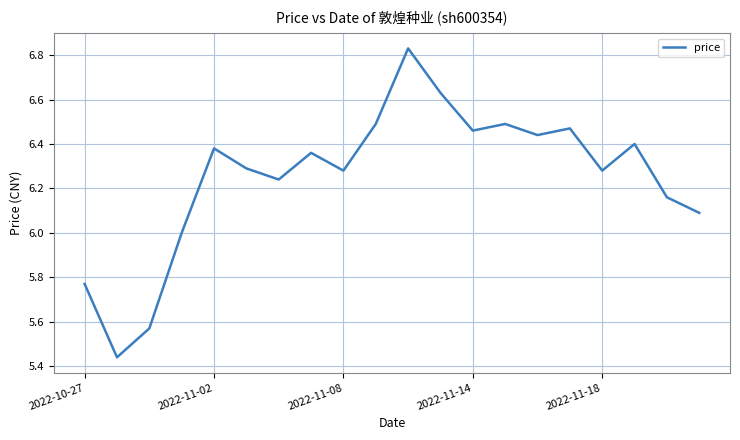

What is the difference between the maximum and minimum values?

1.4